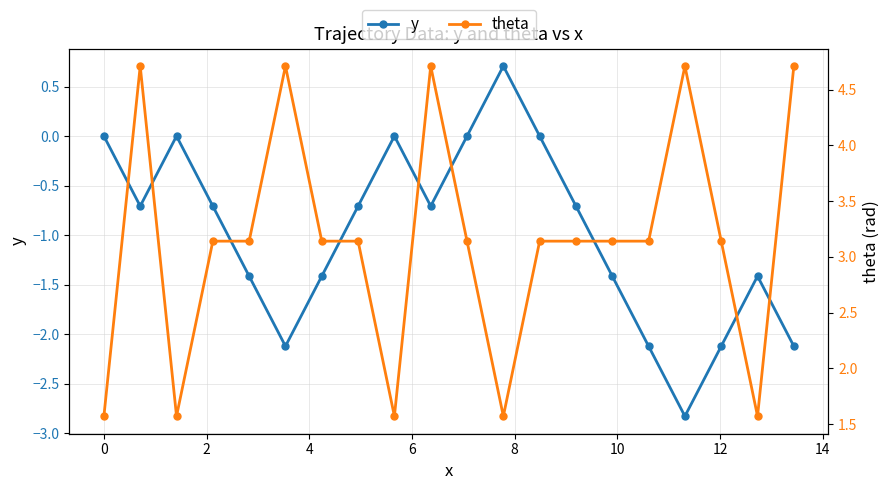

True or false: y has more than 2 points higher than both neighbors.

True